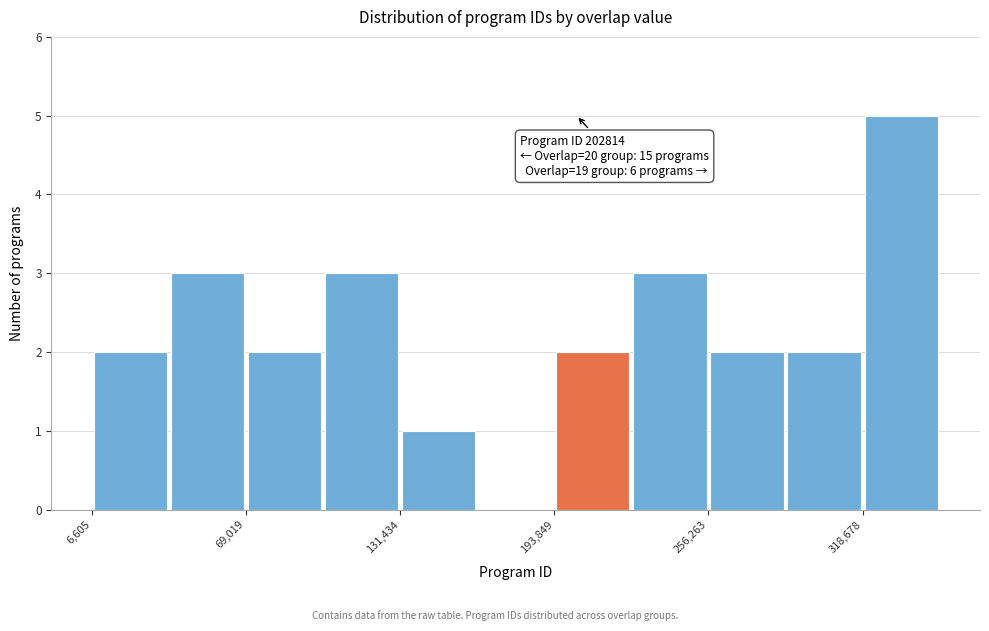

Read against the x-axis, roughly where is the centre of the tallest bar?

330000